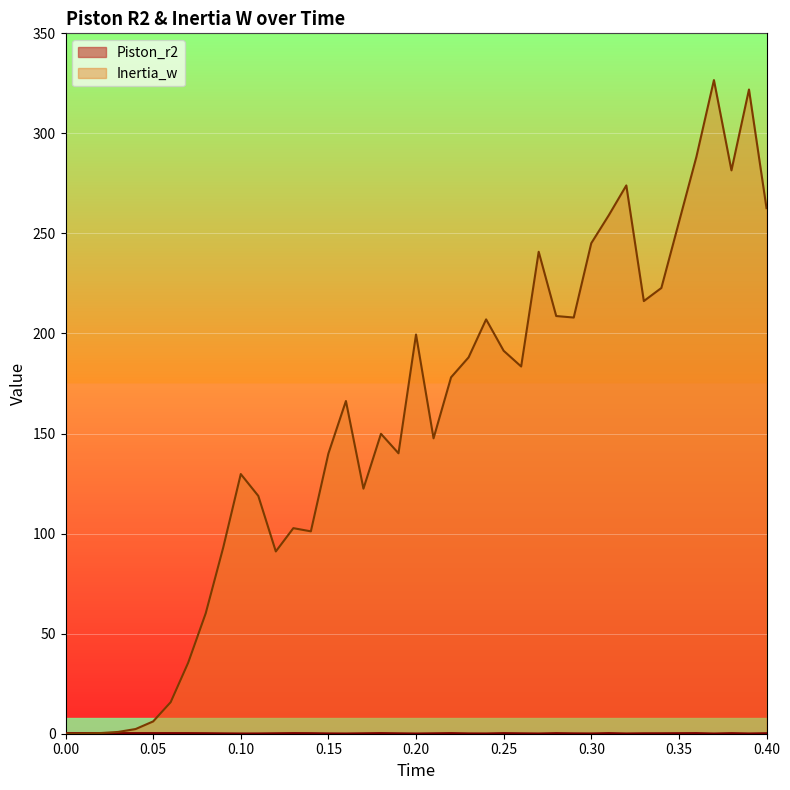

After their last crossing, which series has the higher values: Piston_r2 or Inertia_w?

Inertia_w